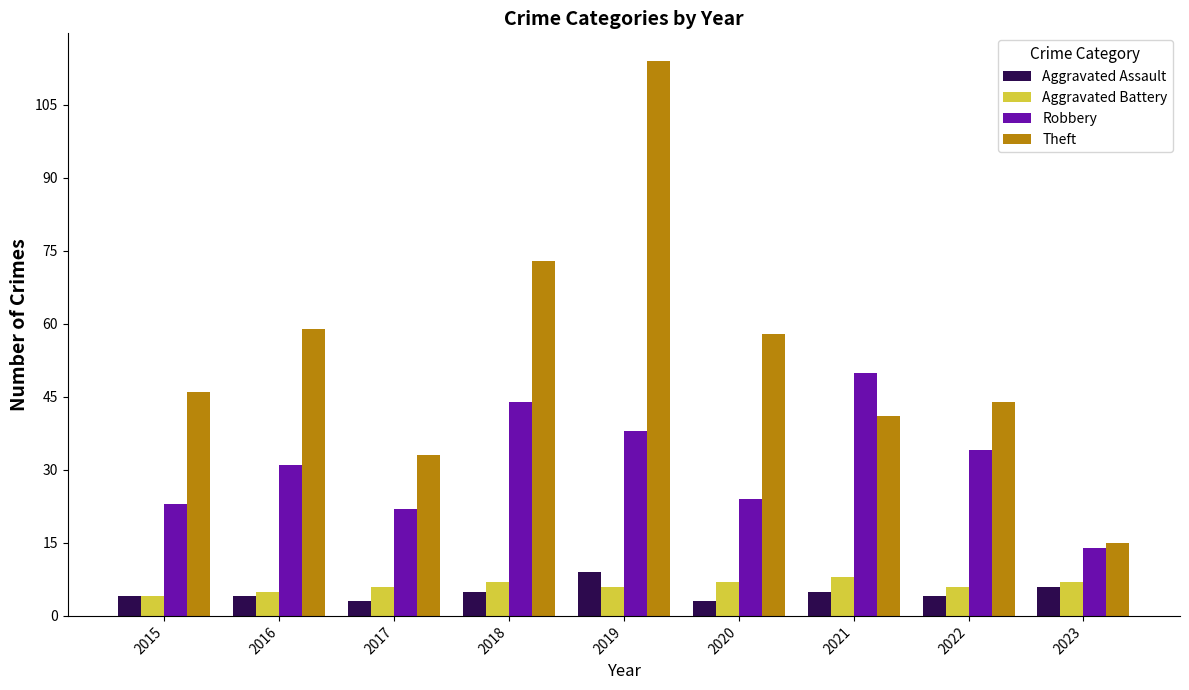

Is it true that Theft equals 31 at 2022?

False